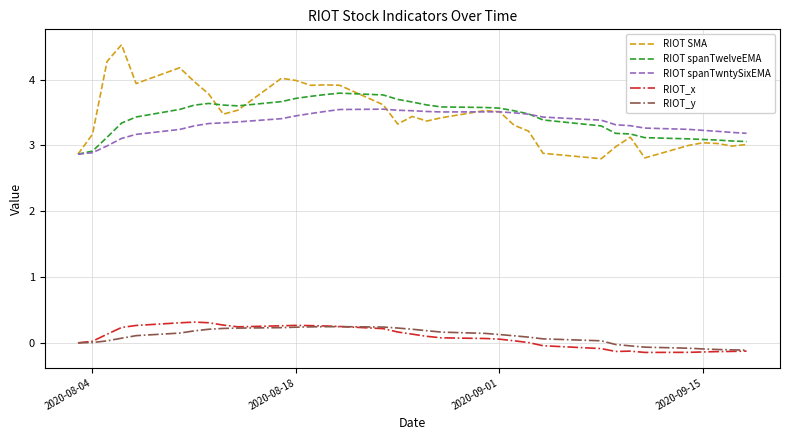

Which series has the largest range (max minus min)?

RIOT SMA